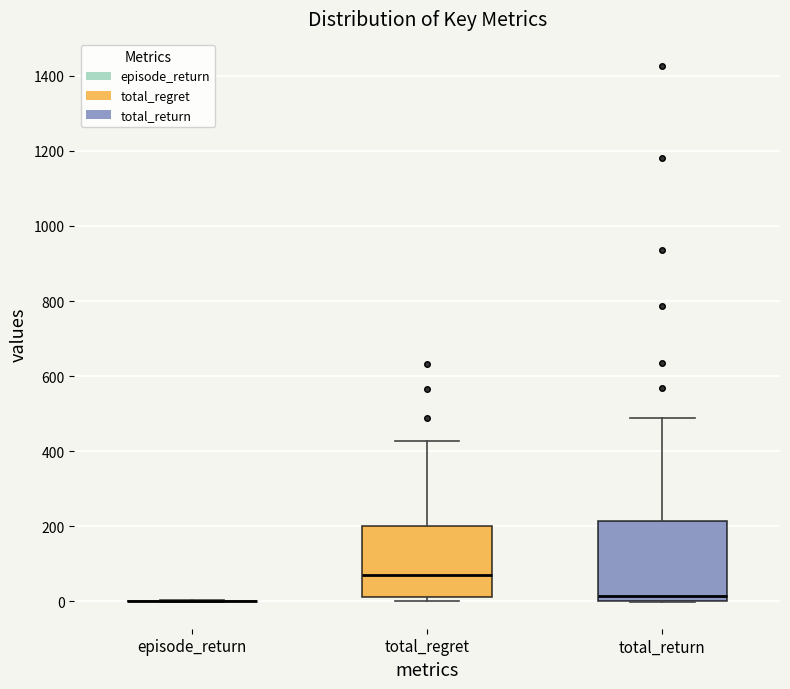

Which box is the tallest, from its lower edge to its upper edge?

total_return